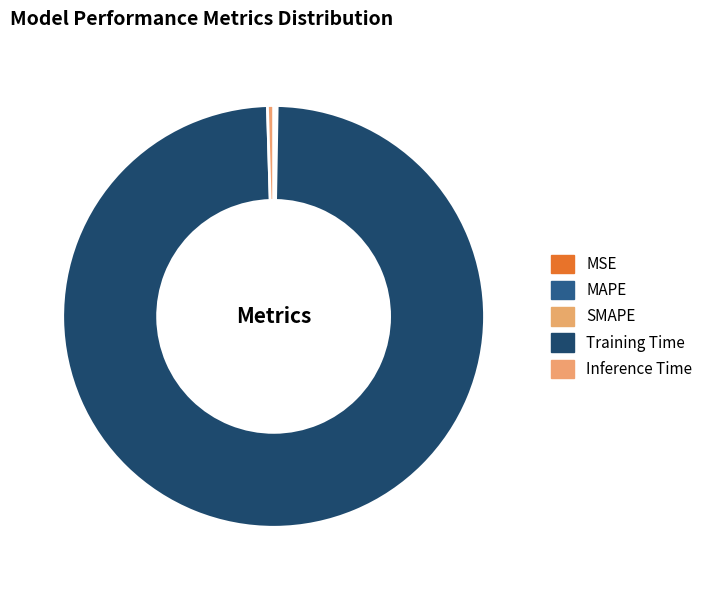

How much of the chart is everything except MAPE?

99.9%